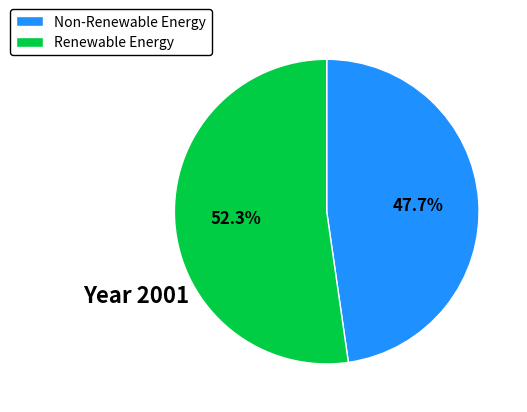

Which category has the smallest portion of the pie?

Non-Renewable Energy